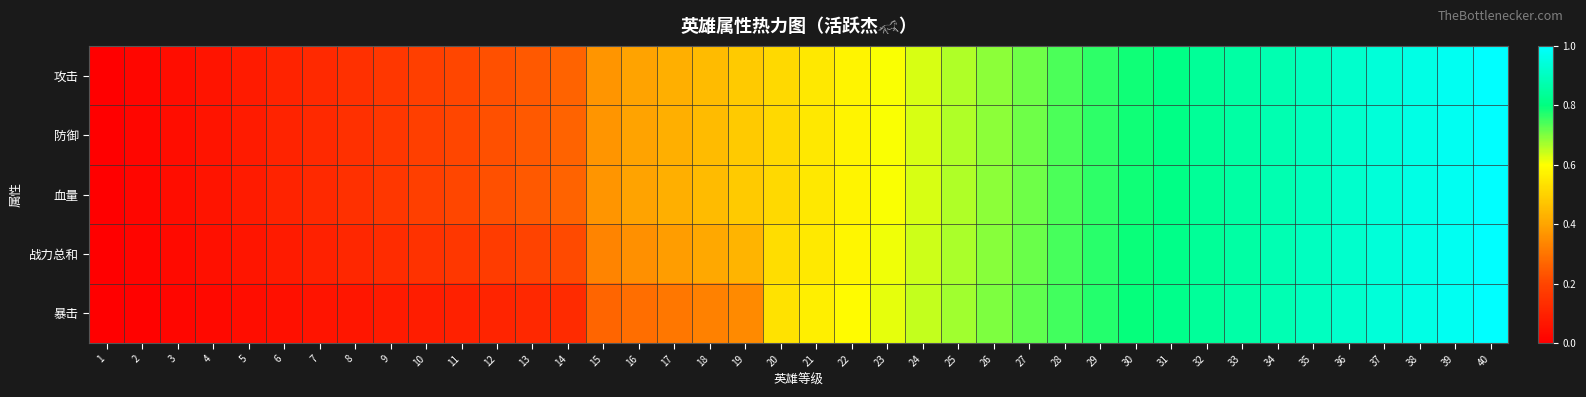

Which label corresponds to the smallest value in the chart?

1